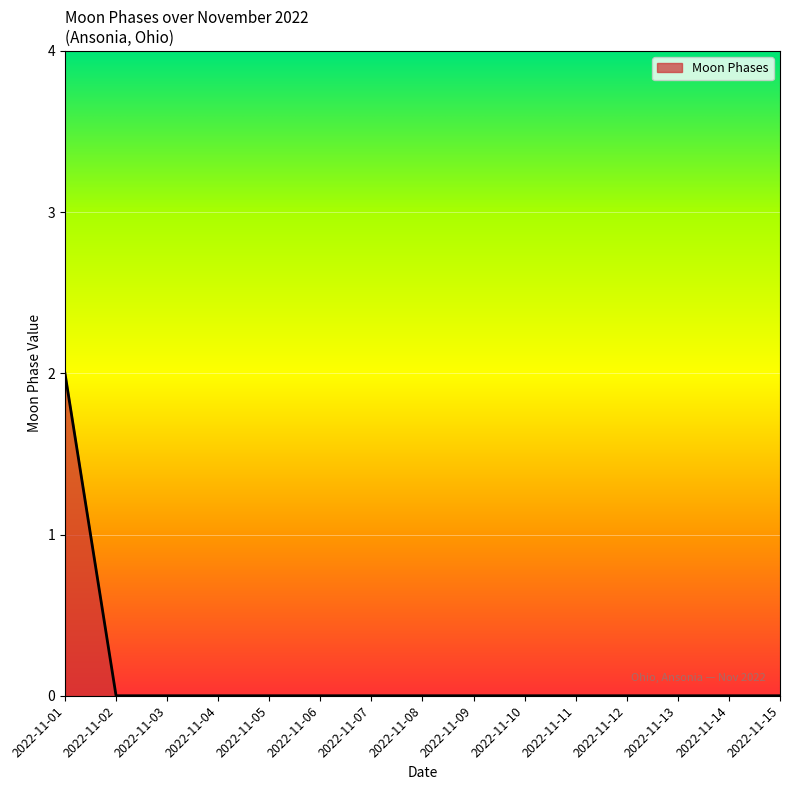

True or false: the data shows 1 at 2022-11-11.

False